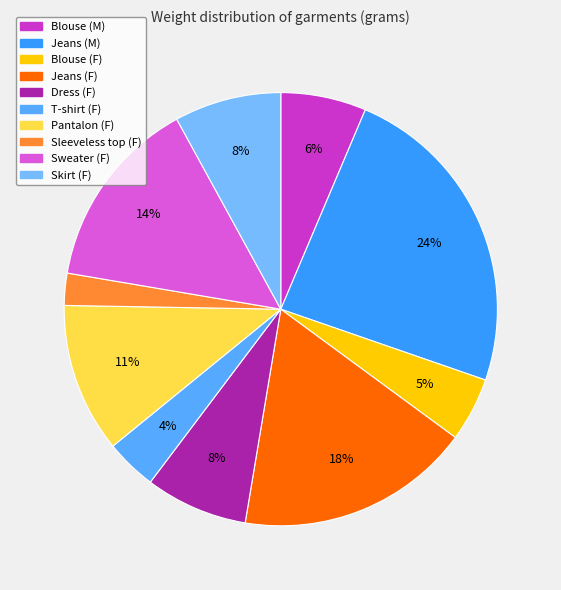

To the nearest percent, what is the average slice percentage?

10%